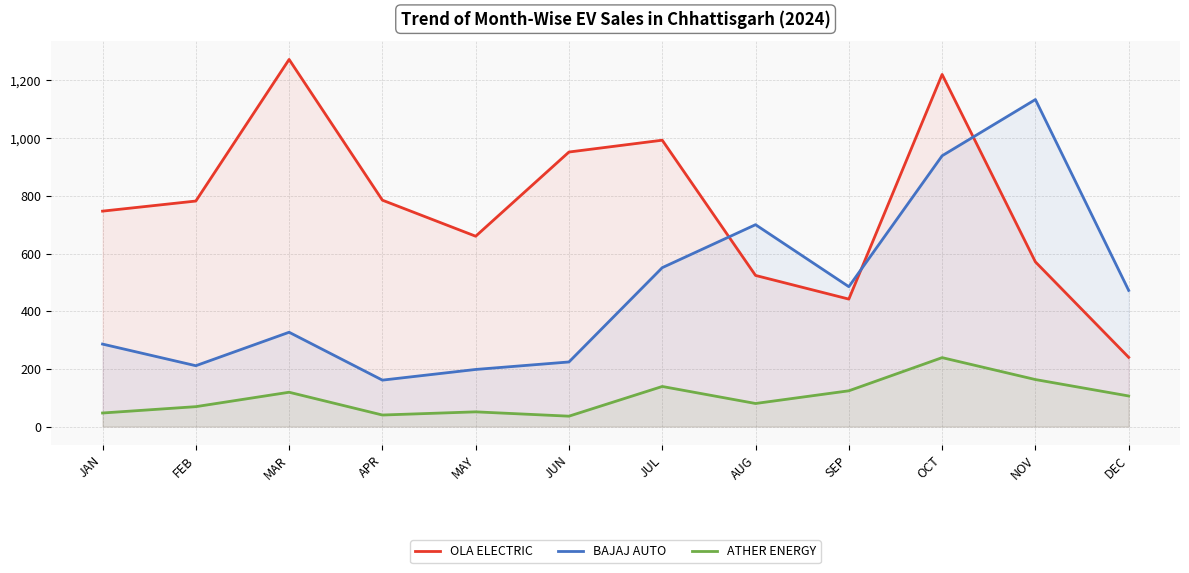

Where do BAJAJ AUTO and OLA ELECTRIC first cross each other?

JUL and AUG